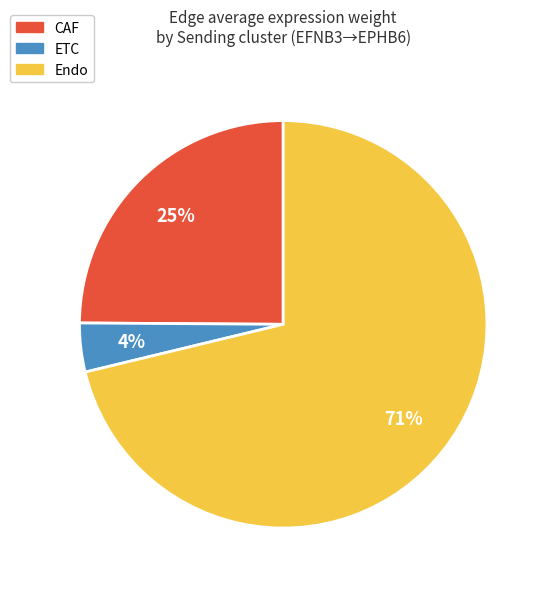

Combined, do ETC and CAF account for over 50%?

No